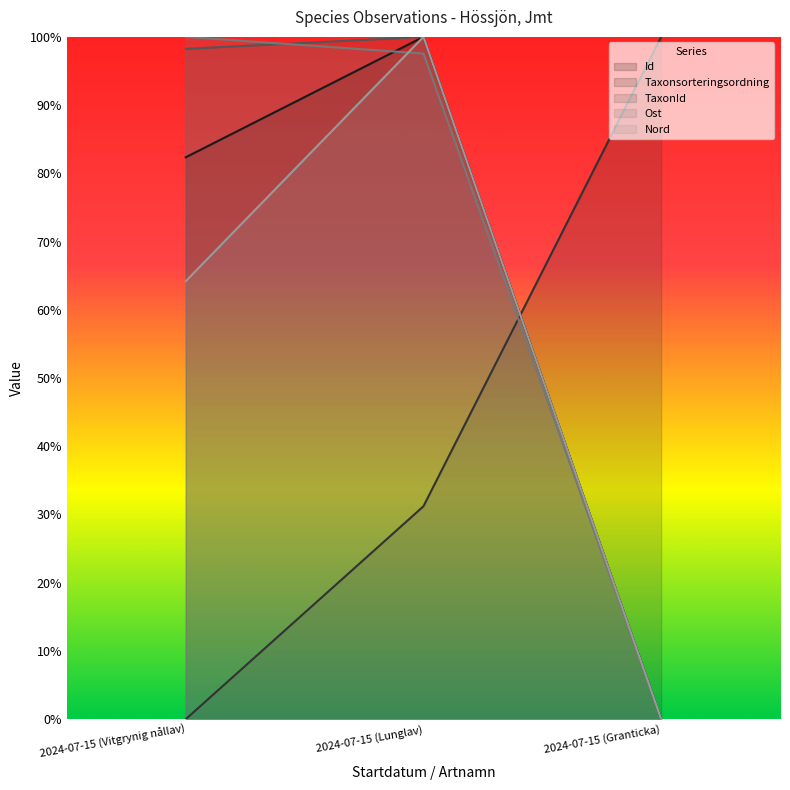

Reading left to right, extract all data points from this chart.

Id: 2024-07-15 (Vitgrynig nållav)=82.4	2024-07-15 (Lunglav)=100.0	2024-07-15 (Granticka)=0.0
Taxonsorteringsordning: 2024-07-15 (Vitgrynig nållav)=0.0	2024-07-15 (Lunglav)=31.2	2024-07-15 (Granticka)=100.0
TaxonId: 2024-07-15 (Vitgrynig nållav)=98.2	2024-07-15 (Lunglav)=100.0	2024-07-15 (Granticka)=0.0
Ost: 2024-07-15 (Vitgrynig nållav)=100.0	2024-07-15 (Lunglav)=97.6	2024-07-15 (Granticka)=0.0
Nord: 2024-07-15 (Vitgrynig nållav)=64.2	2024-07-15 (Lunglav)=100.0	2024-07-15 (Granticka)=0.0